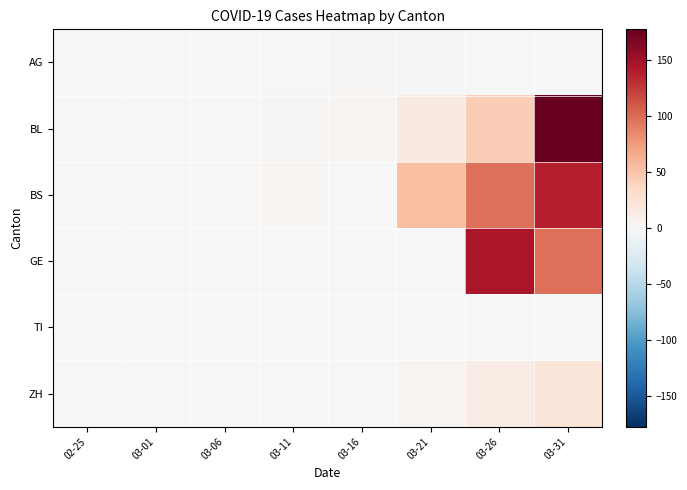

What is the greatest value displayed?

177